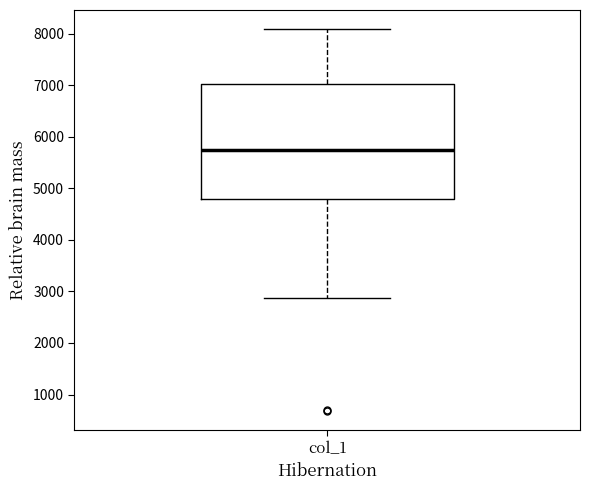

Transcribe this box plot: give where the median line is, the range the box spans, and where the two whiskers end, as read against the y-axis. The values are not printed on the chart, so give them approximately, as read against the axis.

median 5700, box 4800 to 7000, whiskers 2900 to 8100